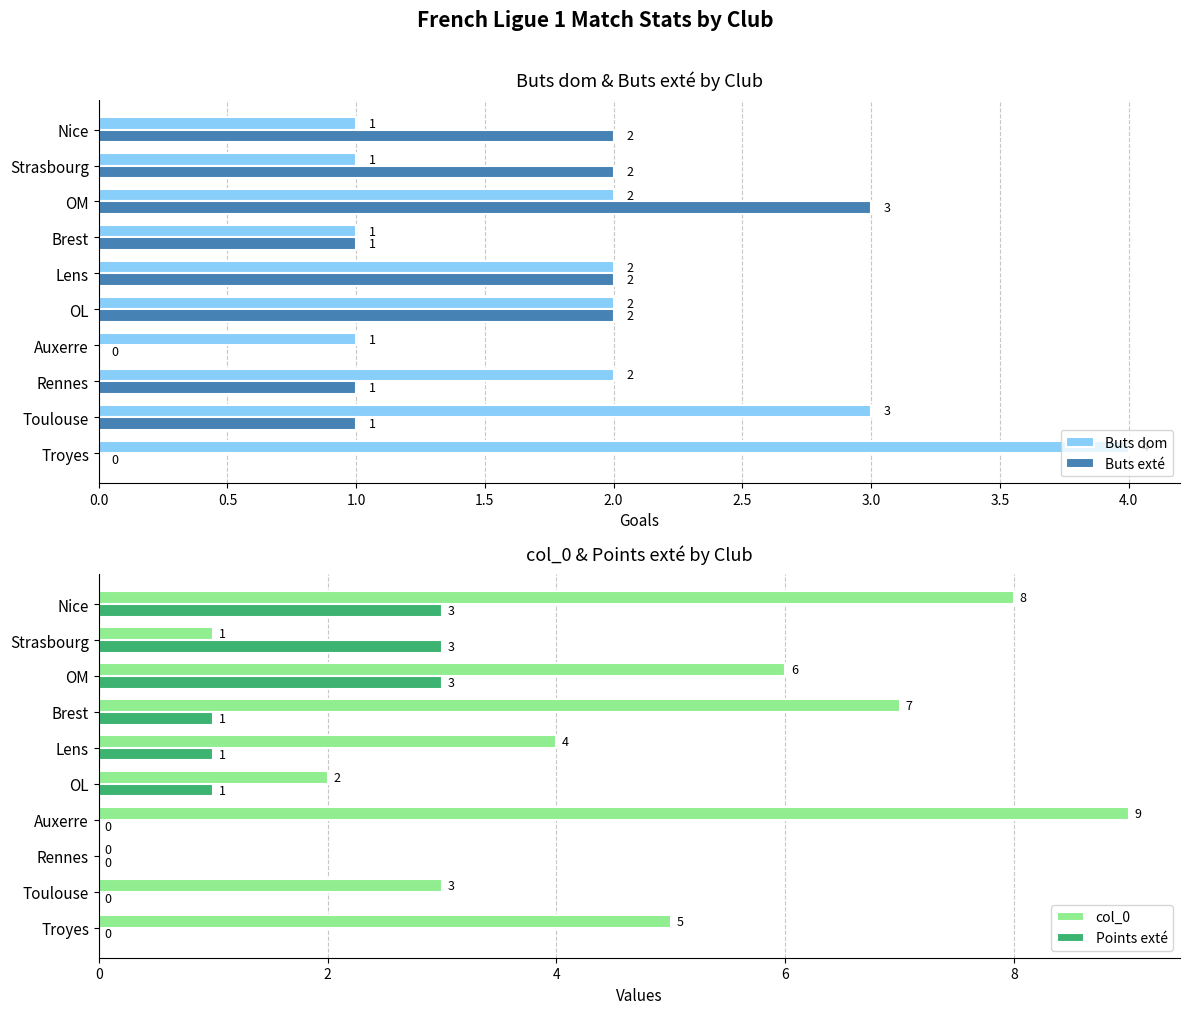

Where is col_0 nearest to the value 4?

Lens